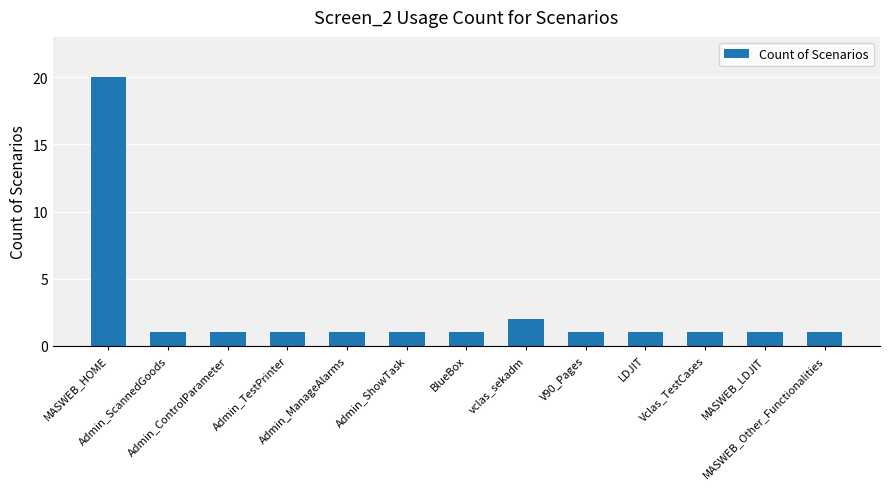

What is the maximum value shown in the chart?

20